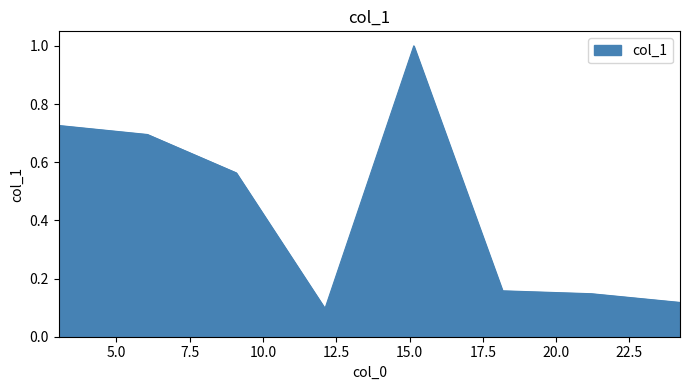

What is the difference between the maximum and minimum values?

0.9